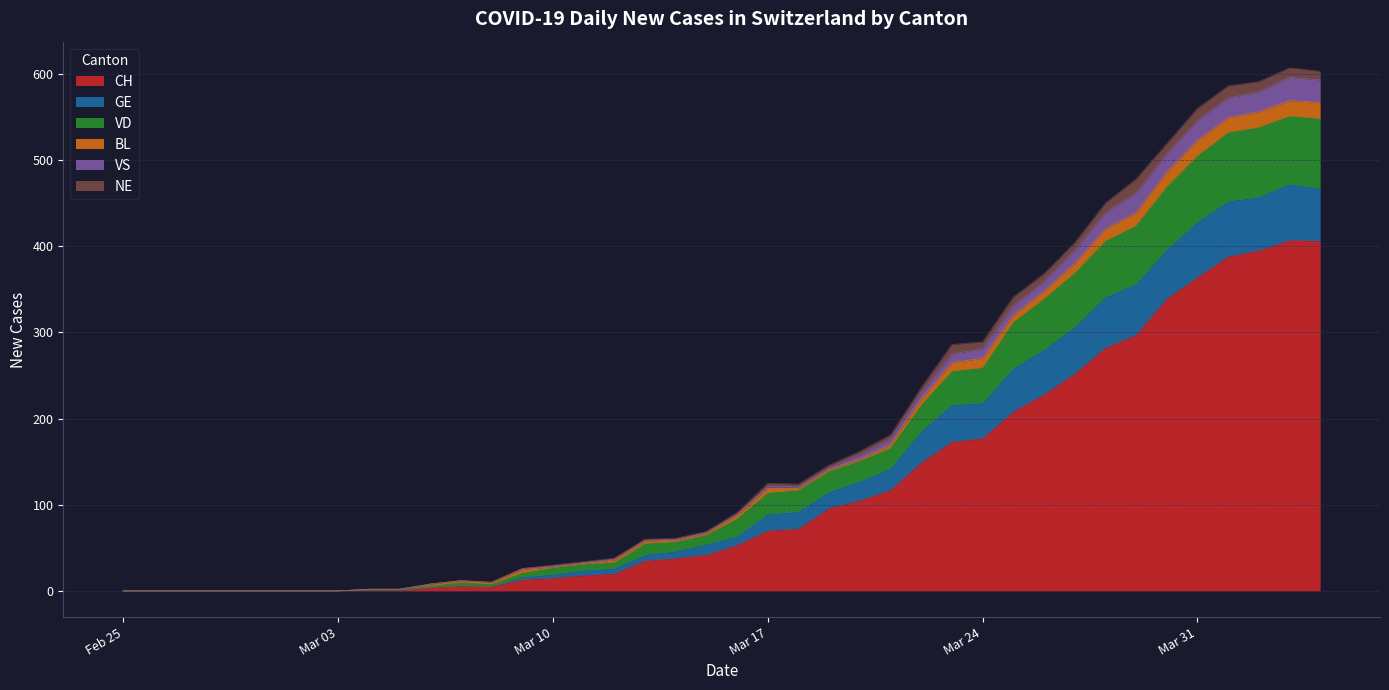

How many data points does each series have?

40